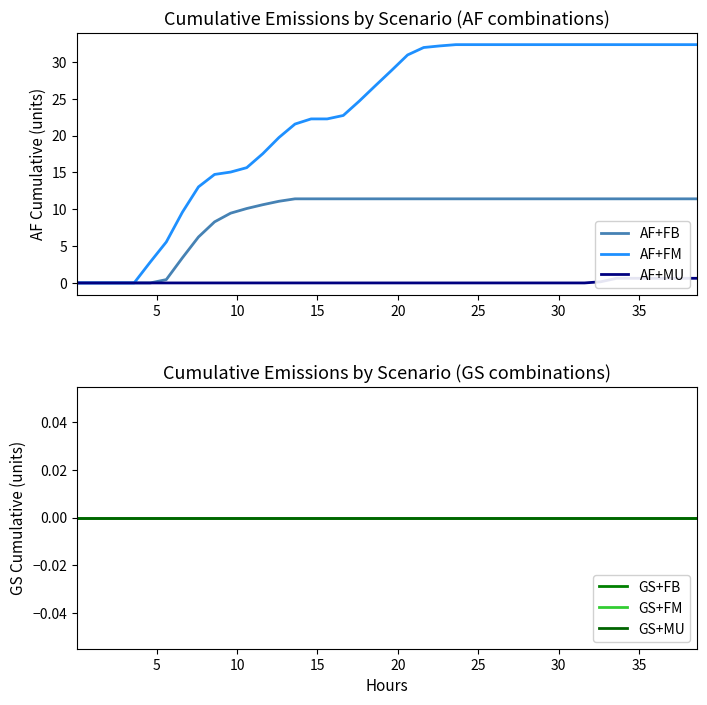

Is this an area chart (filled region under the line)?

No